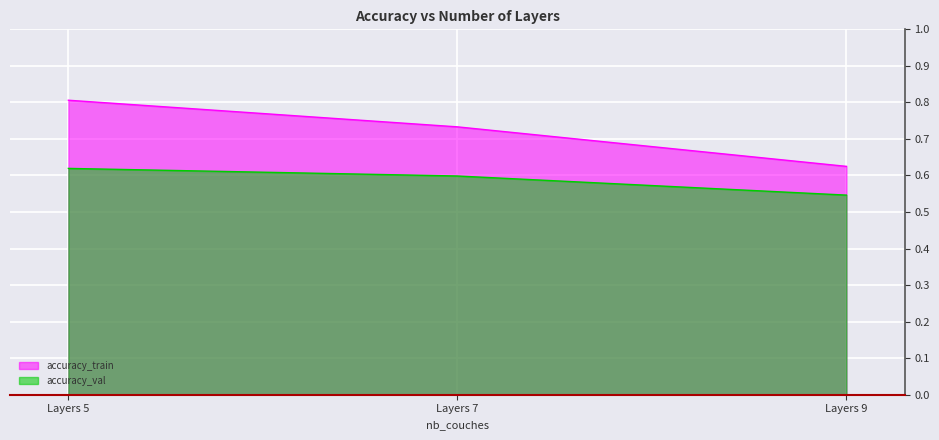

What is the value of the accuracy_val point at the 3rd from the left?

0.5